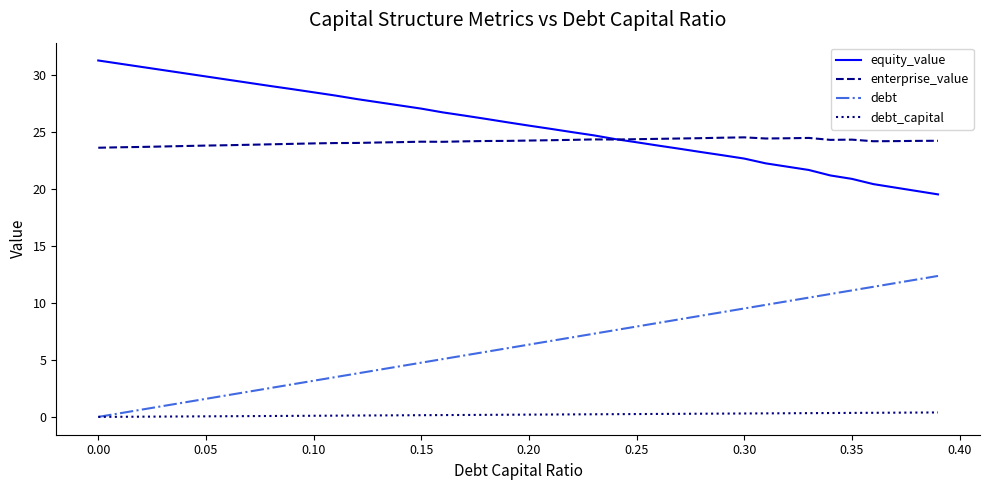

Does the chart have visible grid lines?

No